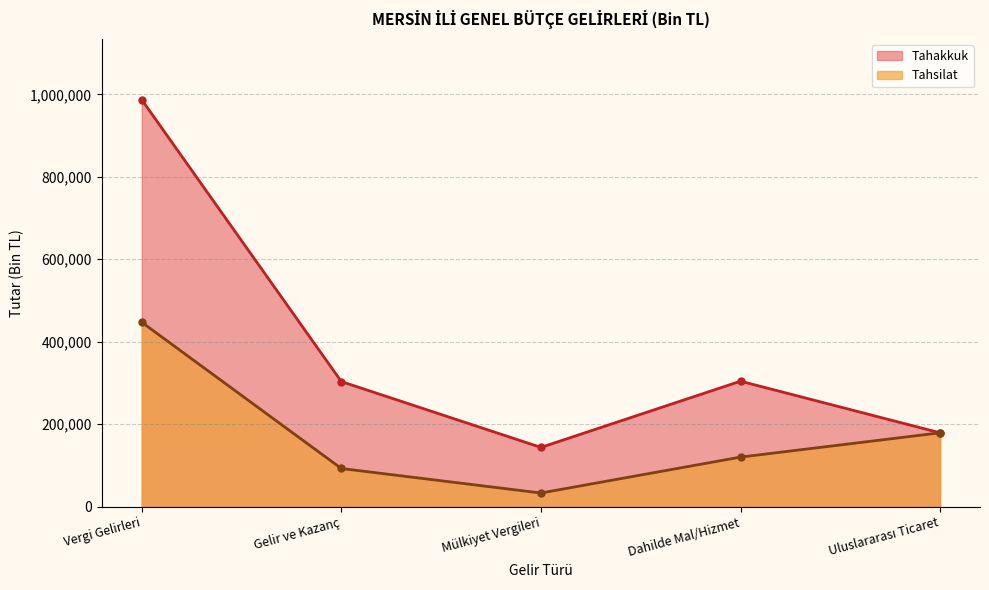

Is the value of Tahsilat at Mülkiyet Vergileri greater than the value of Tahakkuk at Vergi Gelirleri?

No